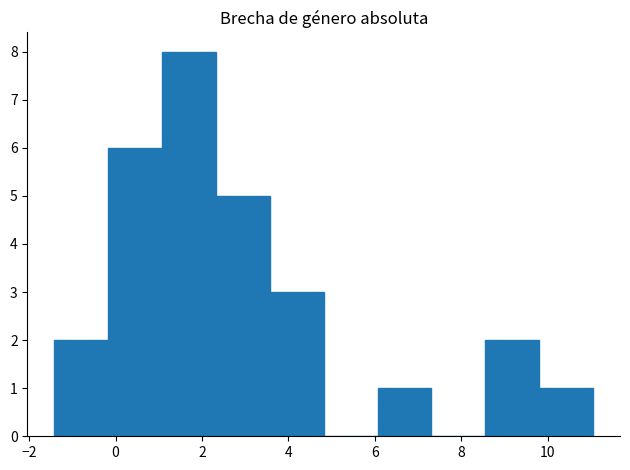

What is the height of the bar covering 3.6 to 4.8 on the x-axis? Neither the bar edges nor the heights are printed on the chart, so give them approximately, as read against the axes.

3